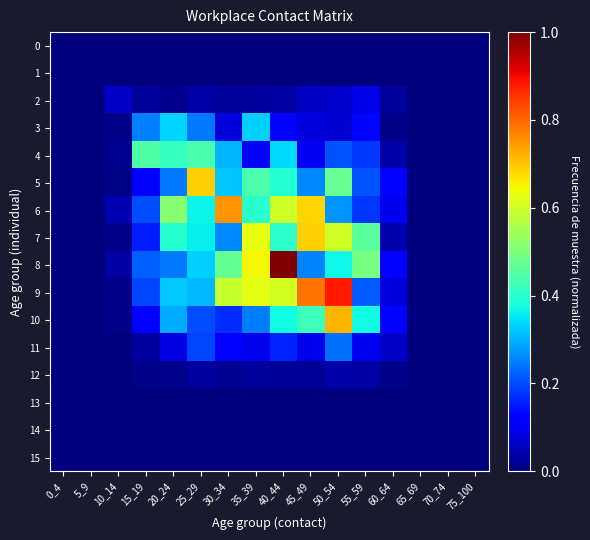

Reading left to right, extract all data points from this chart.

0: 0_4=0.0	5_9=0.0	10_14=0.0	15_19=0.0	20_24=0.0	25_29=0.0	30_34=0.0	35_39=0.0	40_44=0.0	45_49=0.0	50_54=0.0	55_59=0.0	60_64=0.0	65_69=0.0	70_74=0.0	75_100=0.0
1: 0_4=0.0	5_9=0.0	10_14=0.0	15_19=0.0	20_24=0.0	25_29=0.0	30_34=0.0	35_39=0.0	40_44=0.0	45_49=0.0	50_54=0.0	55_59=0.0	60_64=0.0	65_69=0.0	70_74=0.0	75_100=0.0
2: 0_4=0.0	5_9=0.0	10_14=0.1	15_19=0.0	20_24=0.0	25_29=0.0	30_34=0.0	35_39=0.0	40_44=0.0	45_49=0.1	50_54=0.1	55_59=0.1	60_64=0.0	65_69=0.0	70_74=0.0	75_100=0.0
3: 0_4=0.0	5_9=0.0	10_14=0.0	15_19=0.3	20_24=0.3	25_29=0.2	30_34=0.1	35_39=0.3	40_44=0.1	45_49=0.1	50_54=0.1	55_59=0.1	60_64=0.0	65_69=0.0	70_74=0.0	75_100=0.0
4: 0_4=0.0	5_9=0.0	10_14=0.0	15_19=0.4	20_24=0.4	25_29=0.4	30_34=0.3	35_39=0.1	40_44=0.3	45_49=0.1	50_54=0.2	55_59=0.2	60_64=0.0	65_69=0.0	70_74=0.0	75_100=0.0
5: 0_4=0.0	5_9=0.0	10_14=0.0	15_19=0.1	20_24=0.2	25_29=0.7	30_34=0.3	35_39=0.4	40_44=0.4	45_49=0.3	50_54=0.5	55_59=0.2	60_64=0.1	65_69=0.0	70_74=0.0	75_100=0.0
6: 0_4=0.0	5_9=0.0	10_14=0.0	15_19=0.2	20_24=0.5	25_29=0.4	30_34=0.8	35_39=0.4	40_44=0.6	45_49=0.7	50_54=0.3	55_59=0.2	60_64=0.1	65_69=0.0	70_74=0.0	75_100=0.0
7: 0_4=0.0	5_9=0.0	10_14=0.0	15_19=0.2	20_24=0.4	25_29=0.4	30_34=0.3	35_39=0.6	40_44=0.4	45_49=0.7	50_54=0.6	55_59=0.5	60_64=0.0	65_69=0.0	70_74=0.0	75_100=0.0
8: 0_4=0.0	5_9=0.0	10_14=0.0	15_19=0.2	20_24=0.2	25_29=0.3	30_34=0.5	35_39=0.6	40_44=1.0	45_49=0.3	50_54=0.4	55_59=0.5	60_64=0.1	65_69=0.0	70_74=0.0	75_100=0.0
9: 0_4=0.0	5_9=0.0	10_14=0.0	15_19=0.2	20_24=0.3	25_29=0.3	30_34=0.6	35_39=0.6	40_44=0.6	45_49=0.8	50_54=0.9	55_59=0.2	60_64=0.1	65_69=0.0	70_74=0.0	75_100=0.0
10: 0_4=0.0	5_9=0.0	10_14=0.0	15_19=0.1	20_24=0.3	25_29=0.2	30_34=0.2	35_39=0.2	40_44=0.4	45_49=0.4	50_54=0.7	55_59=0.4	60_64=0.1	65_69=0.0	70_74=0.0	75_100=0.0
11: 0_4=0.0	5_9=0.0	10_14=0.0	15_19=0.0	20_24=0.1	25_29=0.2	30_34=0.1	35_39=0.1	40_44=0.2	45_49=0.1	50_54=0.2	55_59=0.1	60_64=0.1	65_69=0.0	70_74=0.0	75_100=0.0
12: 0_4=0.0	5_9=0.0	10_14=0.0	15_19=0.0	20_24=0.0	25_29=0.0	30_34=0.0	35_39=0.0	40_44=0.0	45_49=0.0	50_54=0.0	55_59=0.0	60_64=0.0	65_69=0.0	70_74=0.0	75_100=0.0
13: 0_4=0.0	5_9=0.0	10_14=0.0	15_19=0.0	20_24=0.0	25_29=0.0	30_34=0.0	35_39=0.0	40_44=0.0	45_49=0.0	50_54=0.0	55_59=0.0	60_64=0.0	65_69=0.0	70_74=0.0	75_100=0.0
14: 0_4=0.0	5_9=0.0	10_14=0.0	15_19=0.0	20_24=0.0	25_29=0.0	30_34=0.0	35_39=0.0	40_44=0.0	45_49=0.0	50_54=0.0	55_59=0.0	60_64=0.0	65_69=0.0	70_74=0.0	75_100=0.0
15: 0_4=0.0	5_9=0.0	10_14=0.0	15_19=0.0	20_24=0.0	25_29=0.0	30_34=0.0	35_39=0.0	40_44=0.0	45_49=0.0	50_54=0.0	55_59=0.0	60_64=0.0	65_69=0.0	70_74=0.0	75_100=0.0